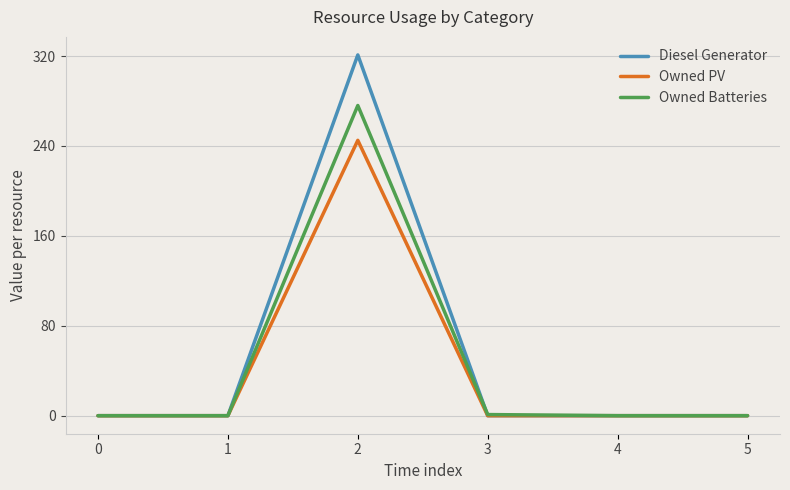

True or false: Diesel Generator has a value of -165 at 0.

False